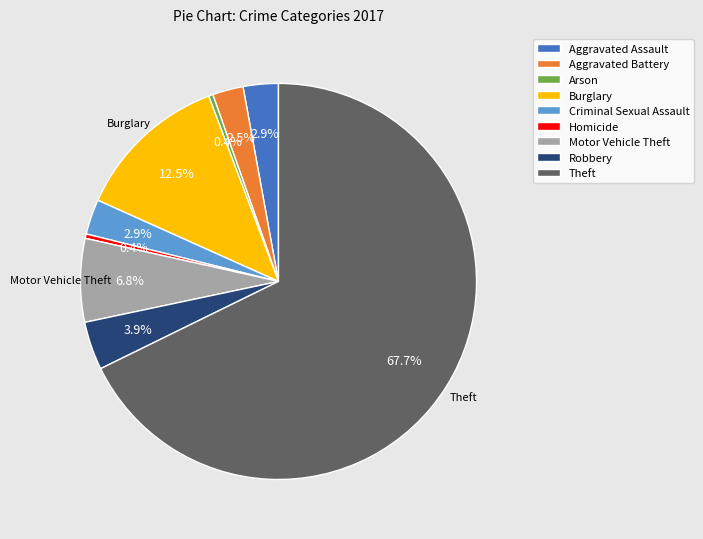

What percentage do Burglary and Aggravated Assault together represent?

15.4%